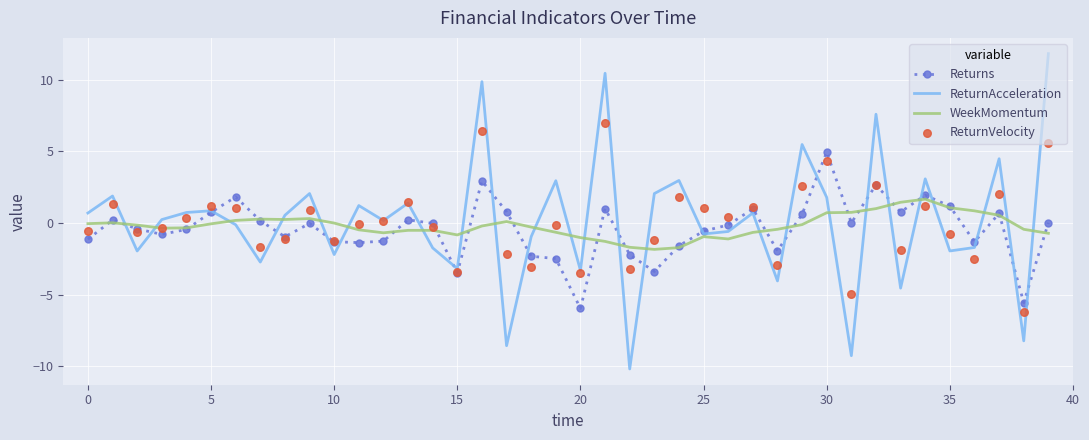

Which series contains the highest Y value?

ReturnAcceleration